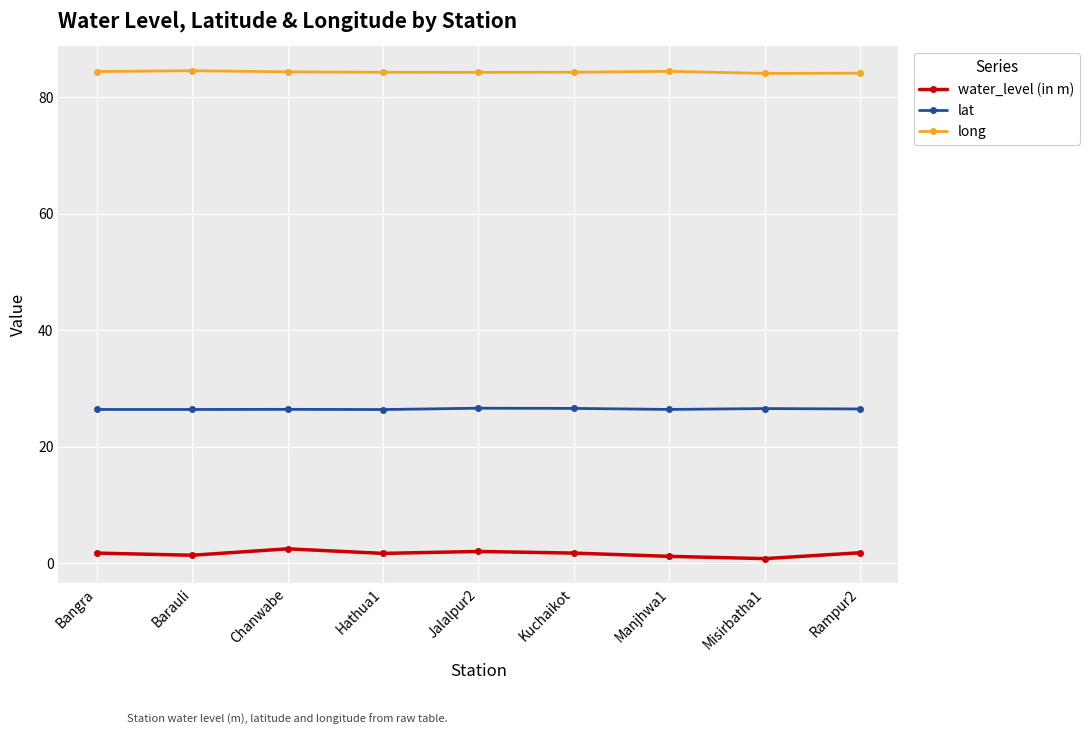

Rank the series at Chanwabe from lowest to highest value.

water_level (in m), lat, long